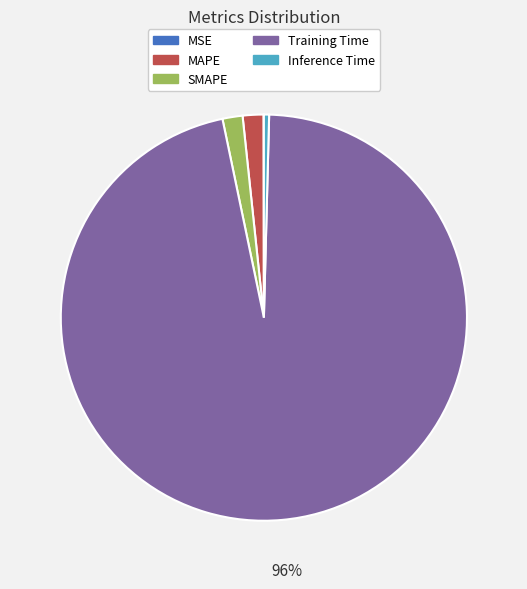

Is Training Time the majority of the pie?

Yes